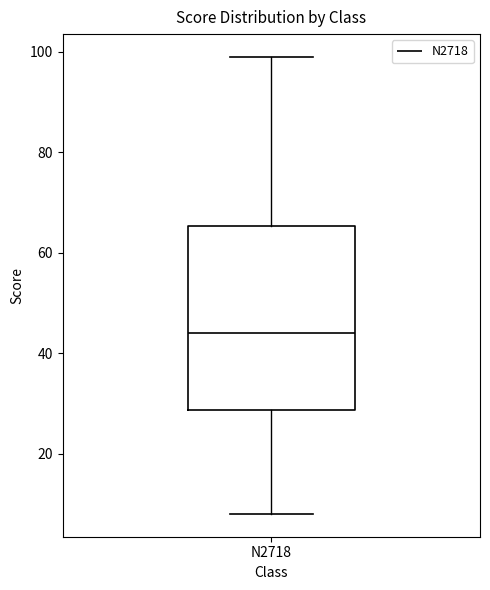

Read this box plot against the y-axis: the position of the median line, the range covered by the box, and the ends of both whiskers. The values are not printed on the chart, so give them approximately, as read against the axis.

median 44, box 28 to 66, whiskers 8 to 100